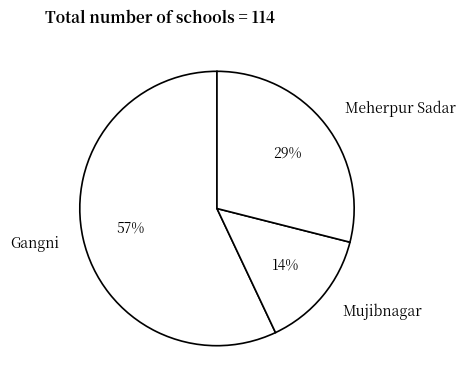

True or false: Gangni accounts for 51% of the total.

False